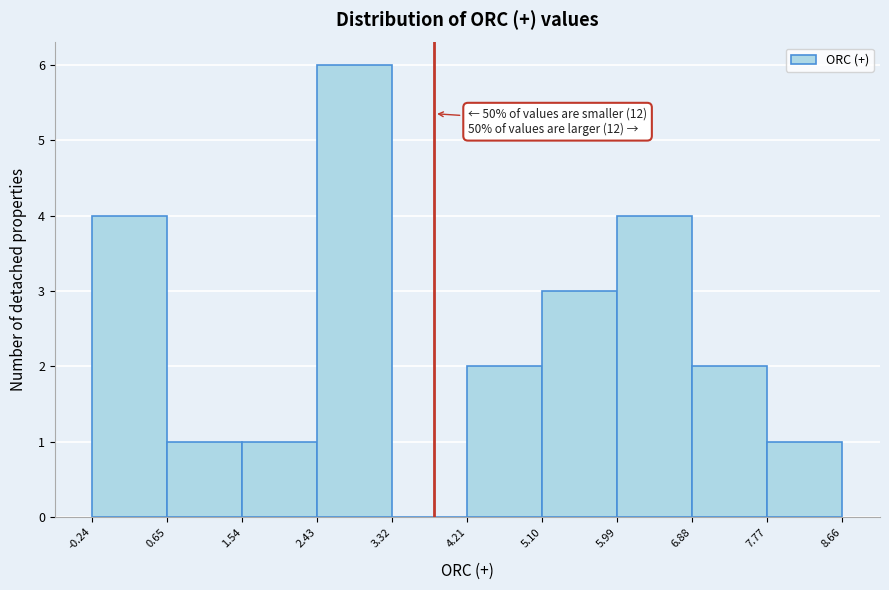

Over which range of the x-axis is the bar tallest?

2.43 to 3.32